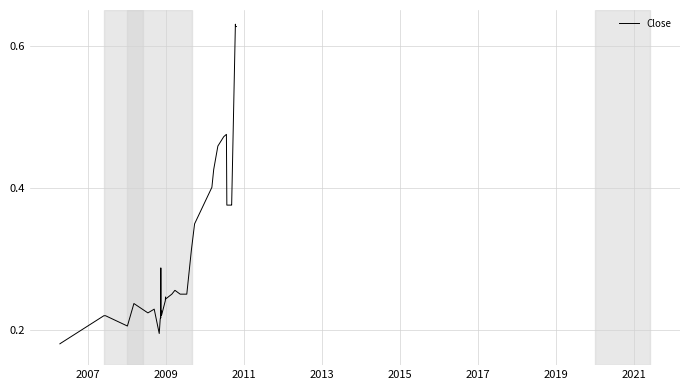

How many lines are shown in the chart?

1